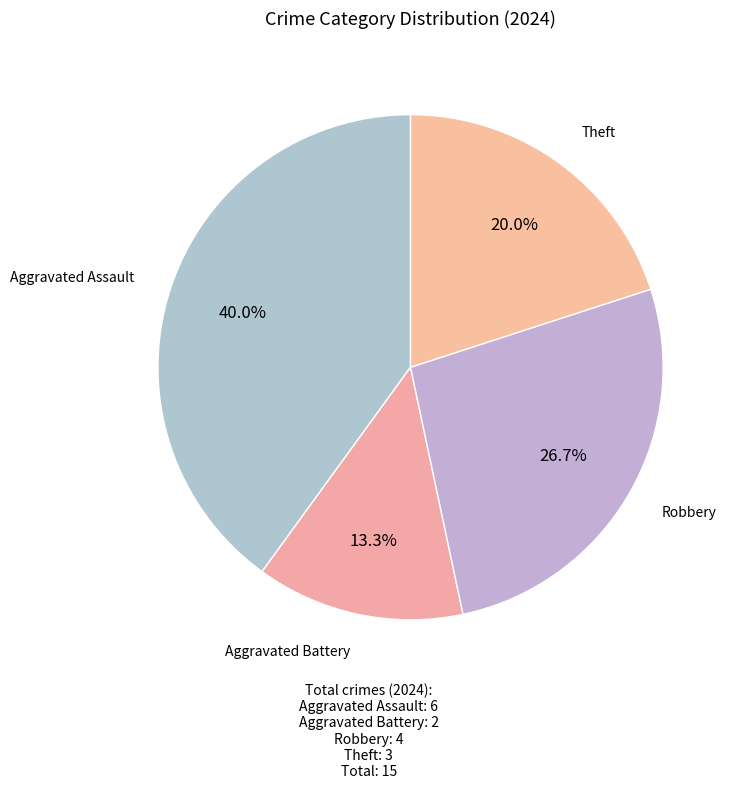

How many segments does this pie chart have?

4